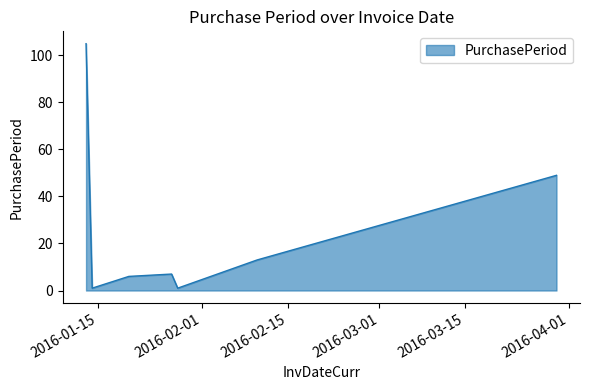

What is the greatest value displayed?

105